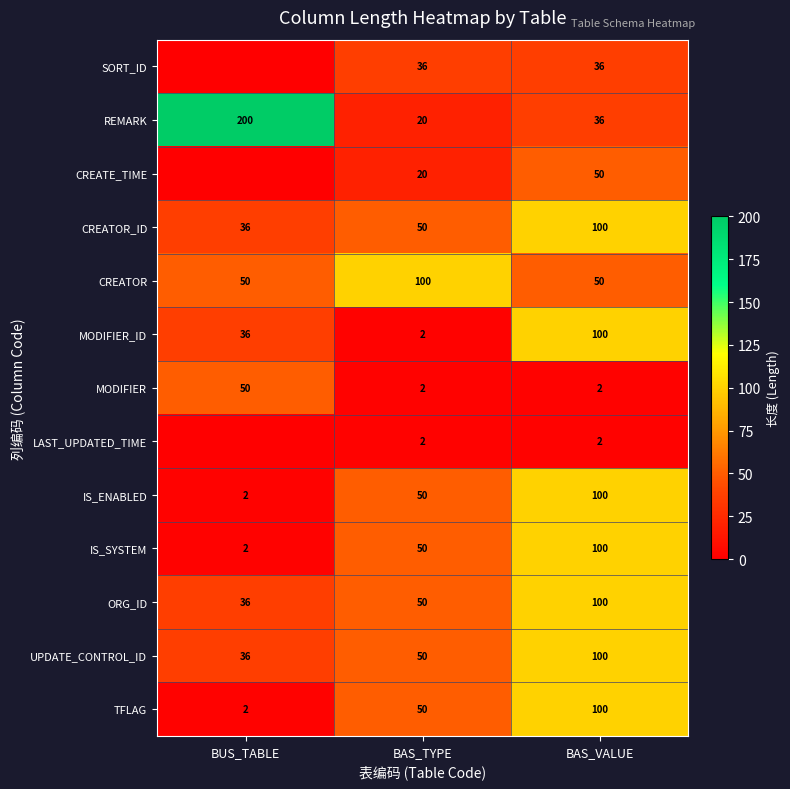

Count the IS_SYSTEM values in the range 2 to 100.

3